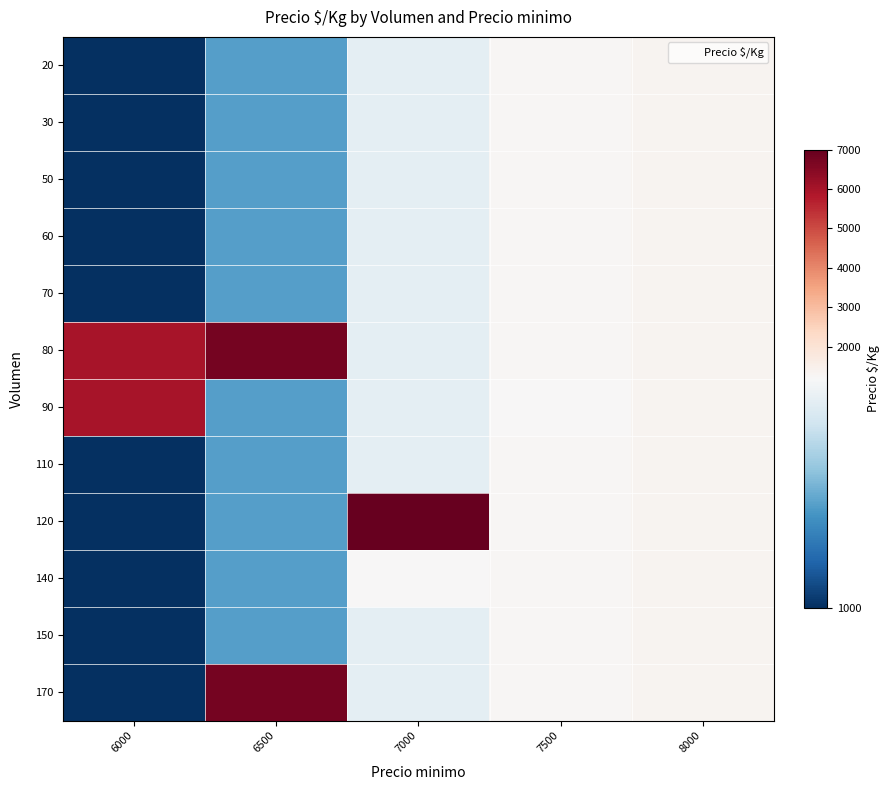

Which category has the highest value across all series?

7000